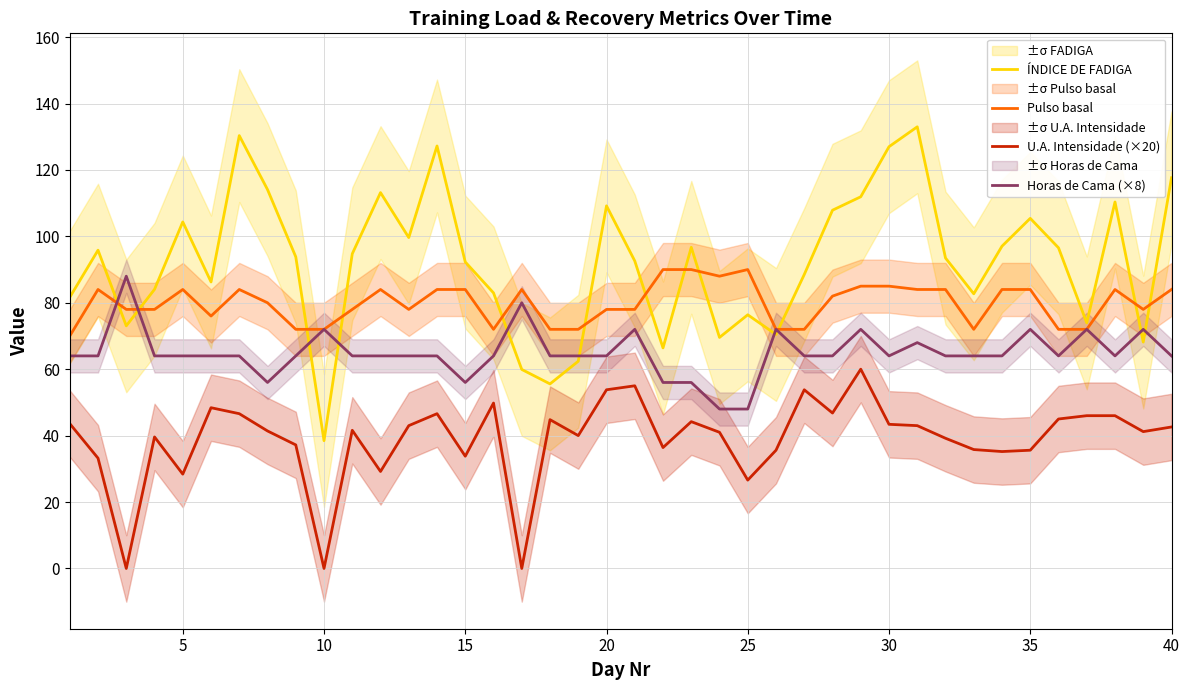

Which label corresponds to the smallest value in the chart?

10